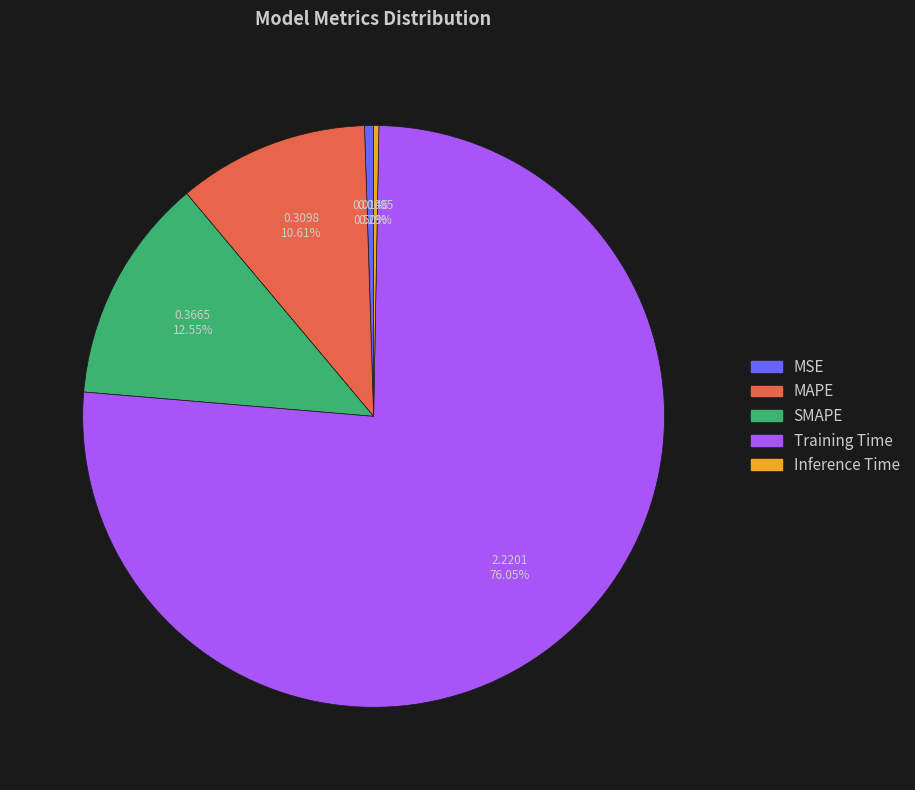

The MSE slice represents 13% of the pie. True or false?

False